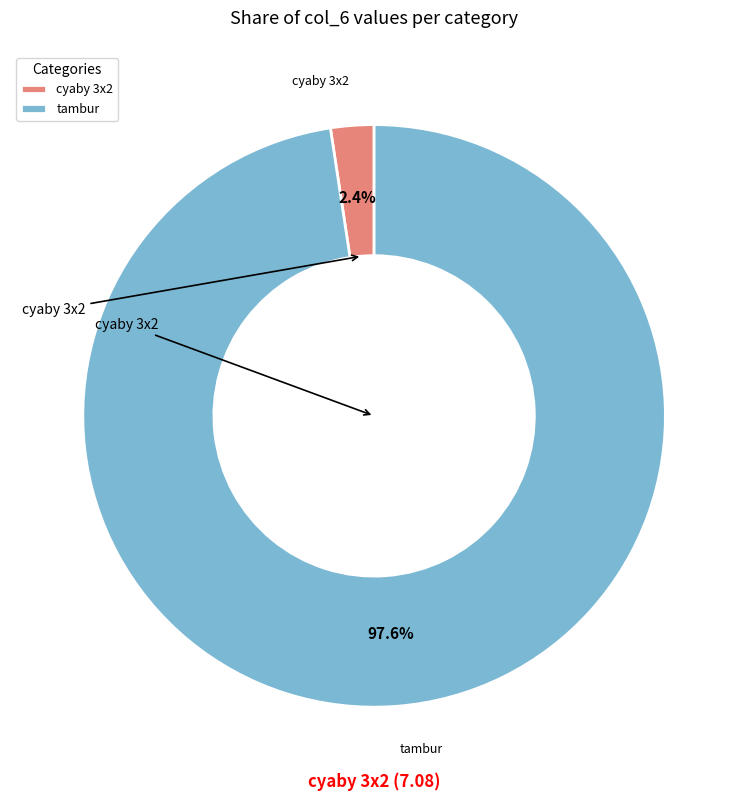

What portion of the pie excludes tambur?

2.4%